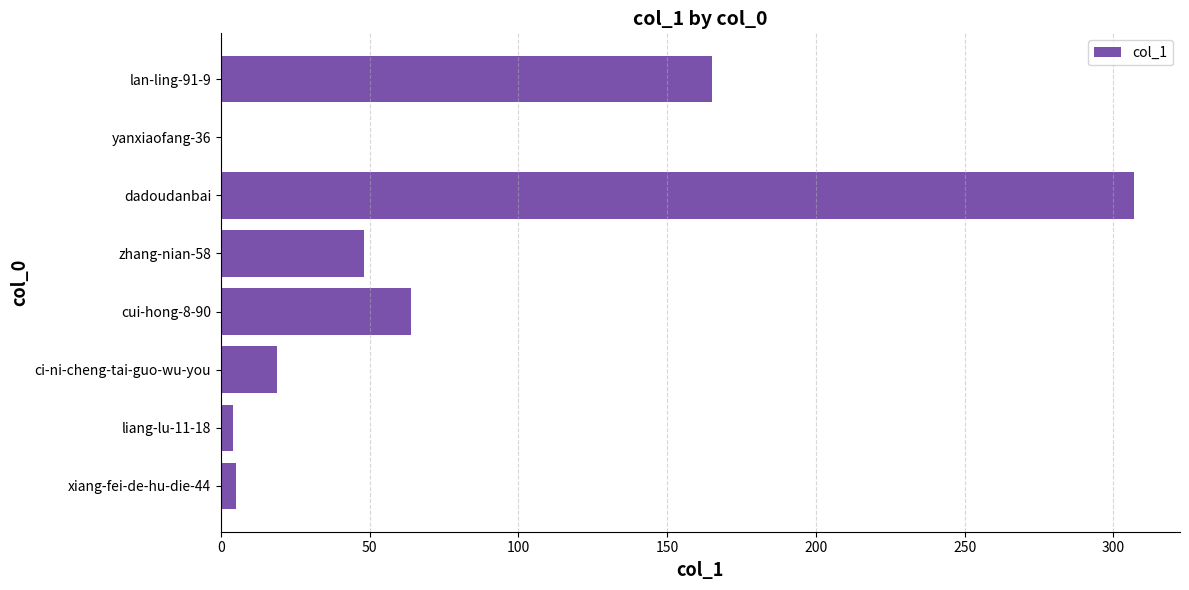

Where is the data nearest to the value 153?

lan-ling-91-9